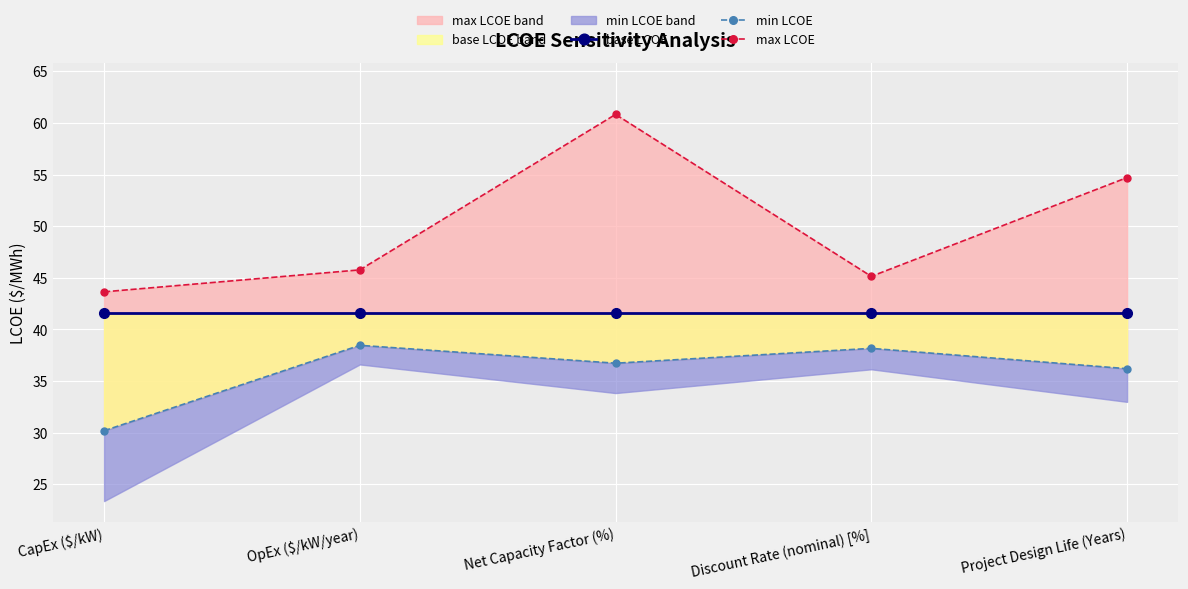

At how many categories does at least one series exceed 54?

2